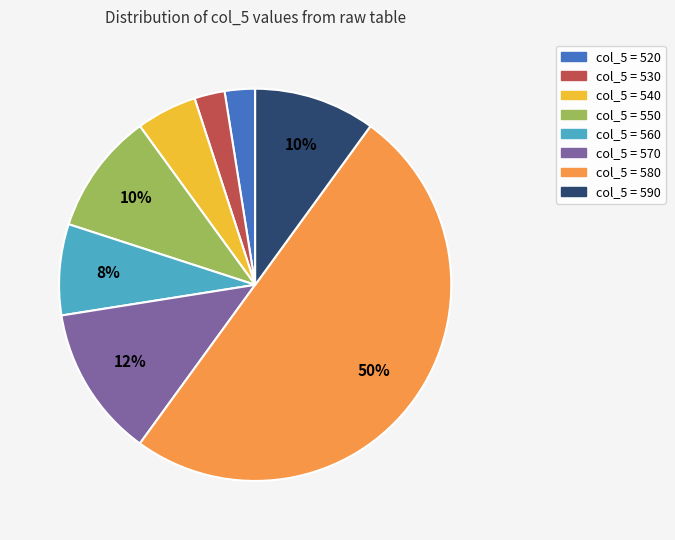

To the nearest percent, what is the average slice percentage?

12%